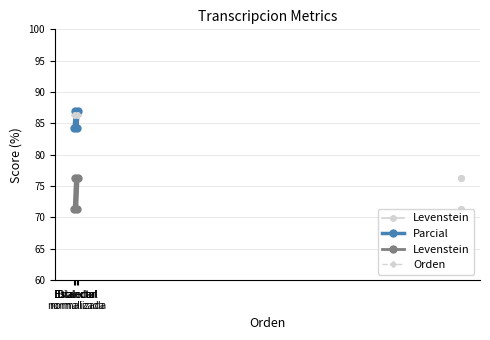

Does the chart have visible grid lines?

Yes